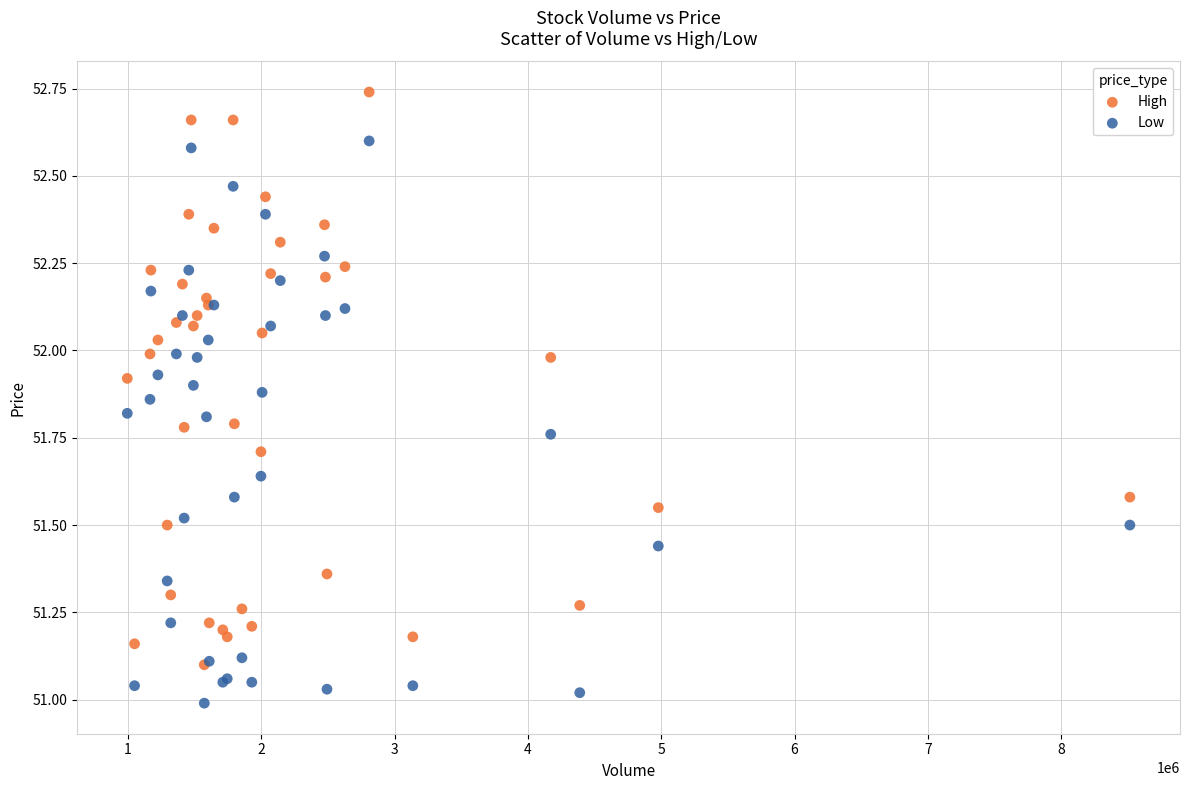

Which series contains the highest Y value?

High